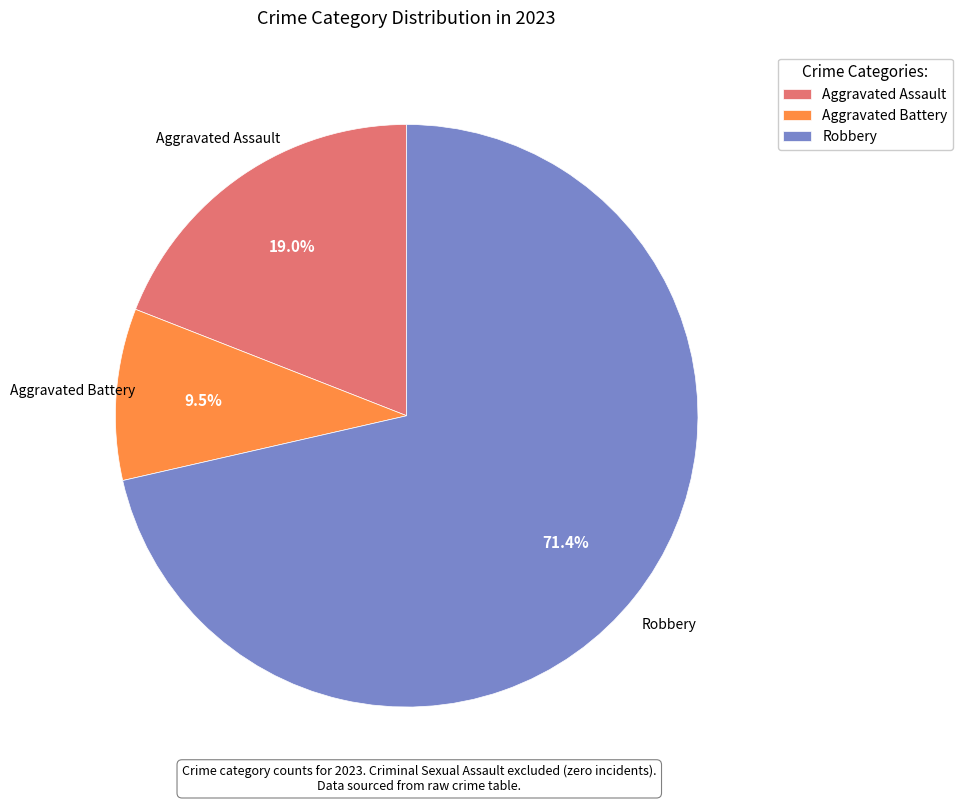

Combined, do Robbery and Aggravated Battery account for over 50%?

Yes